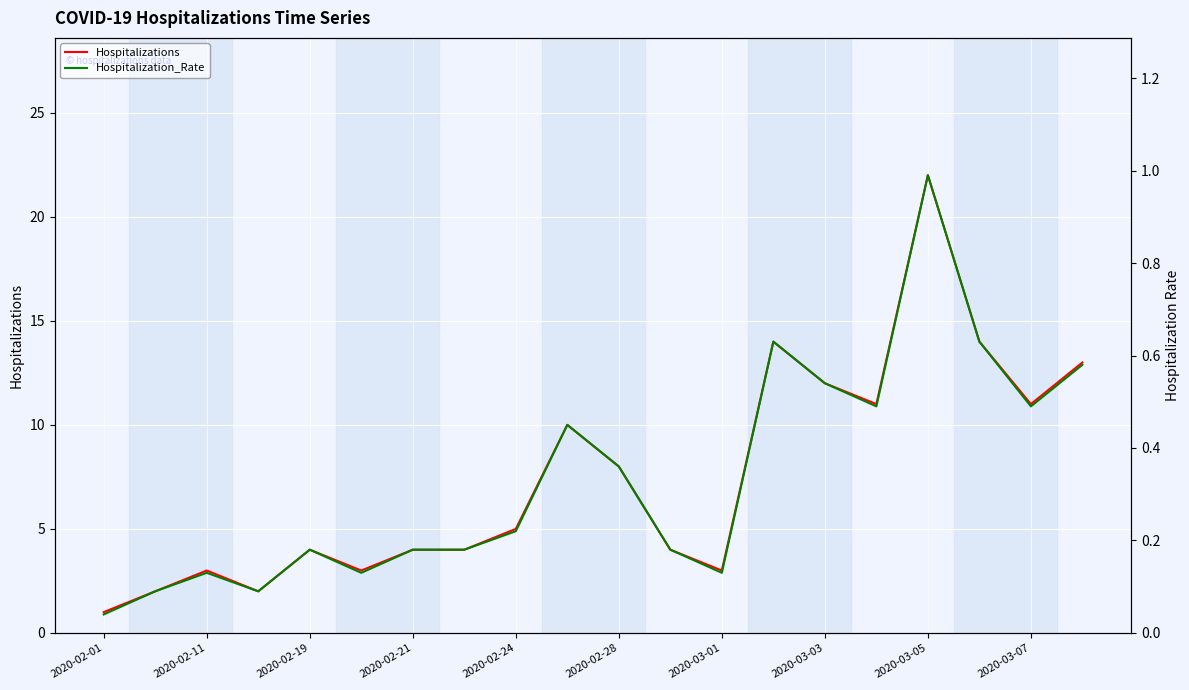

True or false: Hospitalization_Rate and Hospitalizations cross at least once.

False